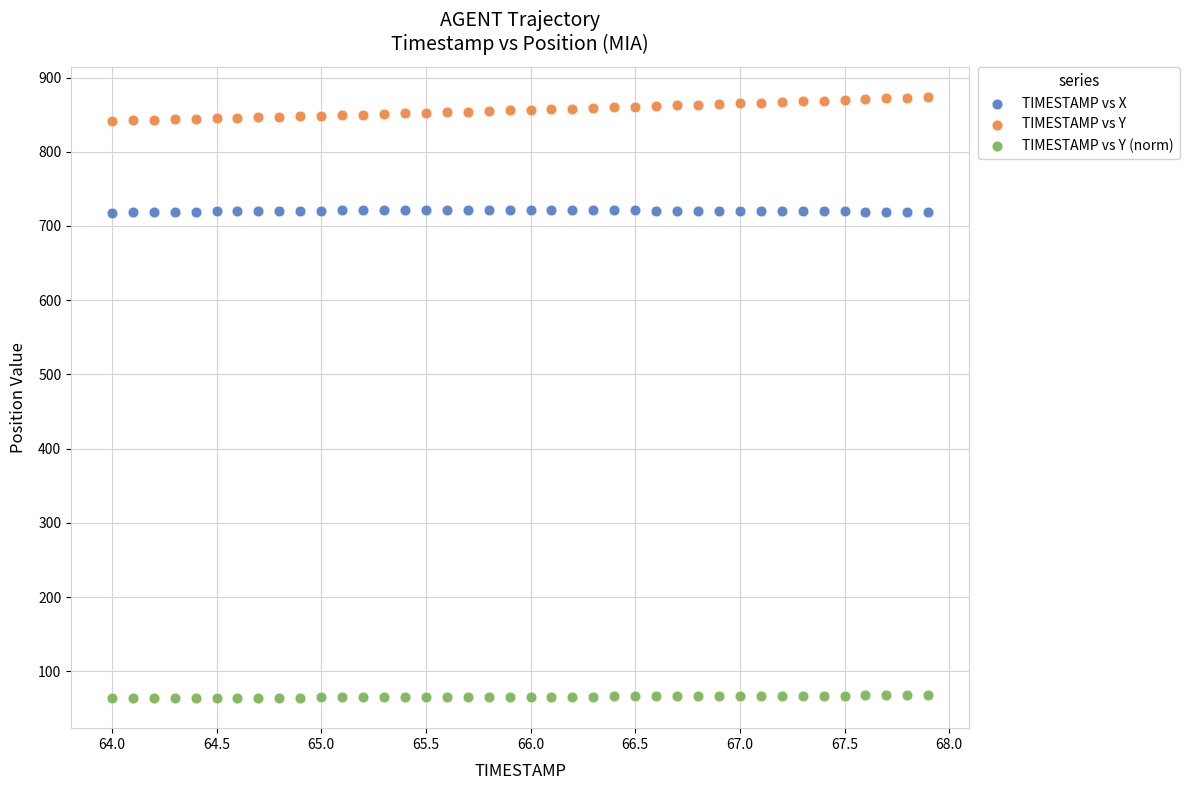

Across all data points, what is the range of Y values (max minus min)?

809.6